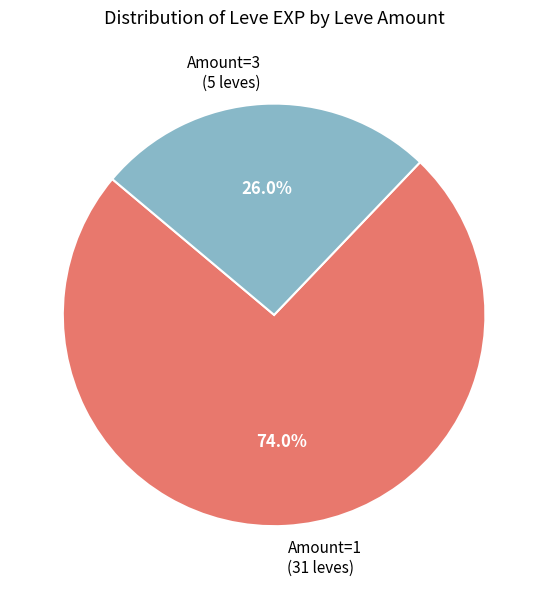

Between Amount=3 (5 leves) and Amount=1 (31 leves), which is larger?

Amount=1 (31 leves)